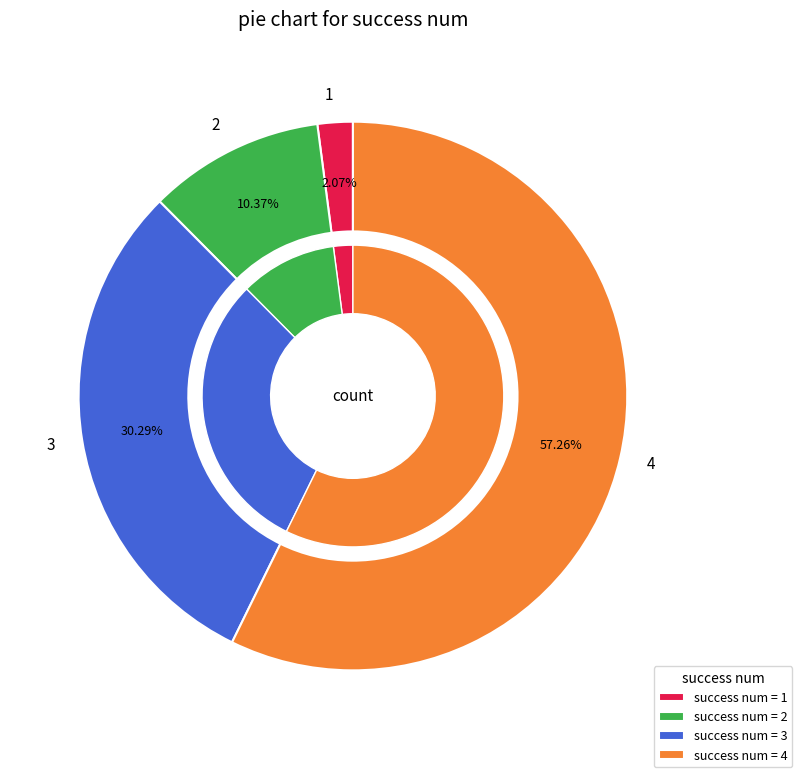

Is there any slice that represents more than half of the pie?

Yes